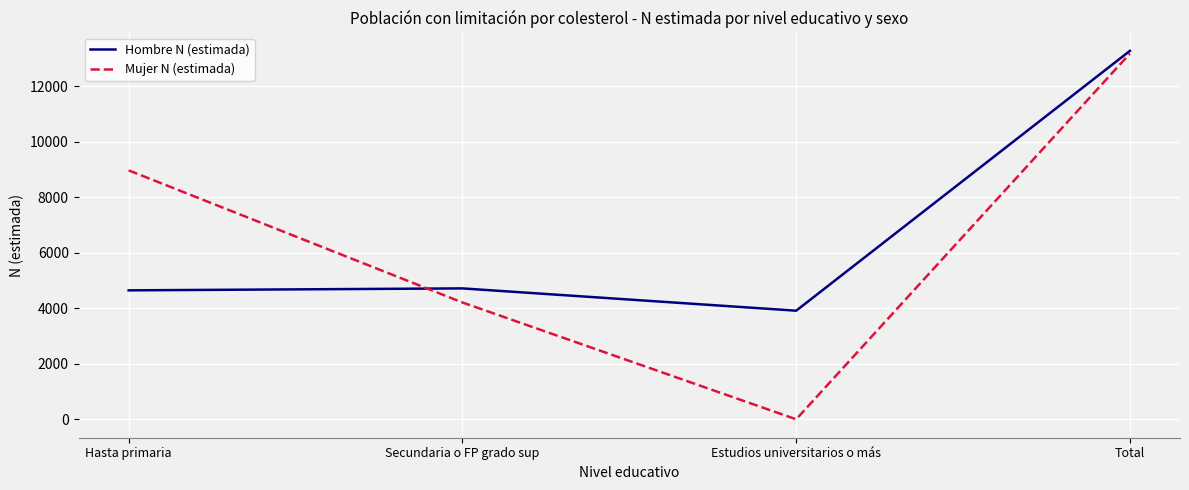

Is it true that Mujer N (estimada) equals 13171 at Total?

True